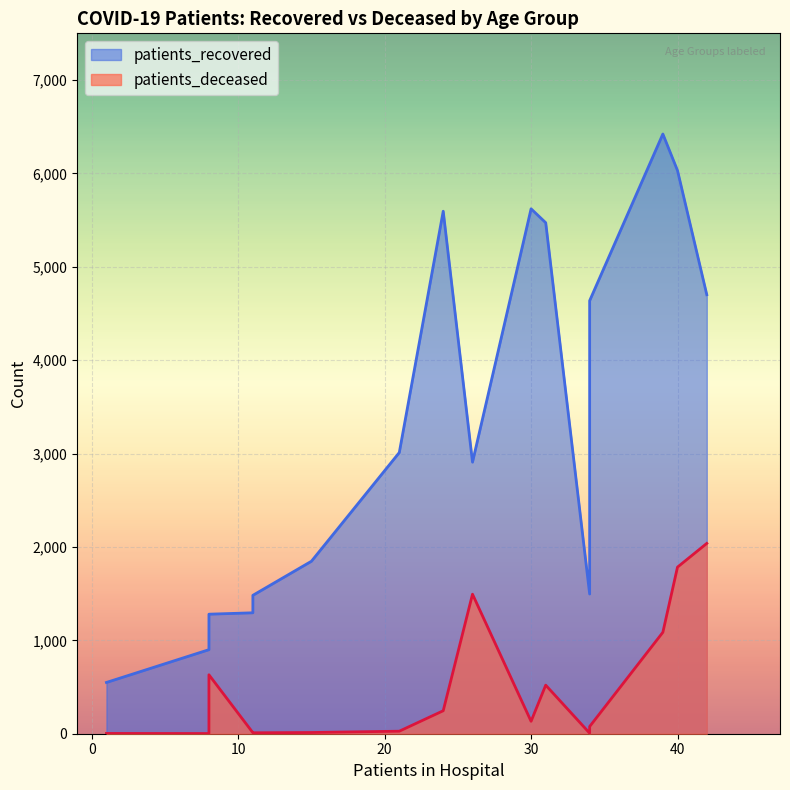

What are all the series names shown in the legend?

patients_recovered, patients_deceased